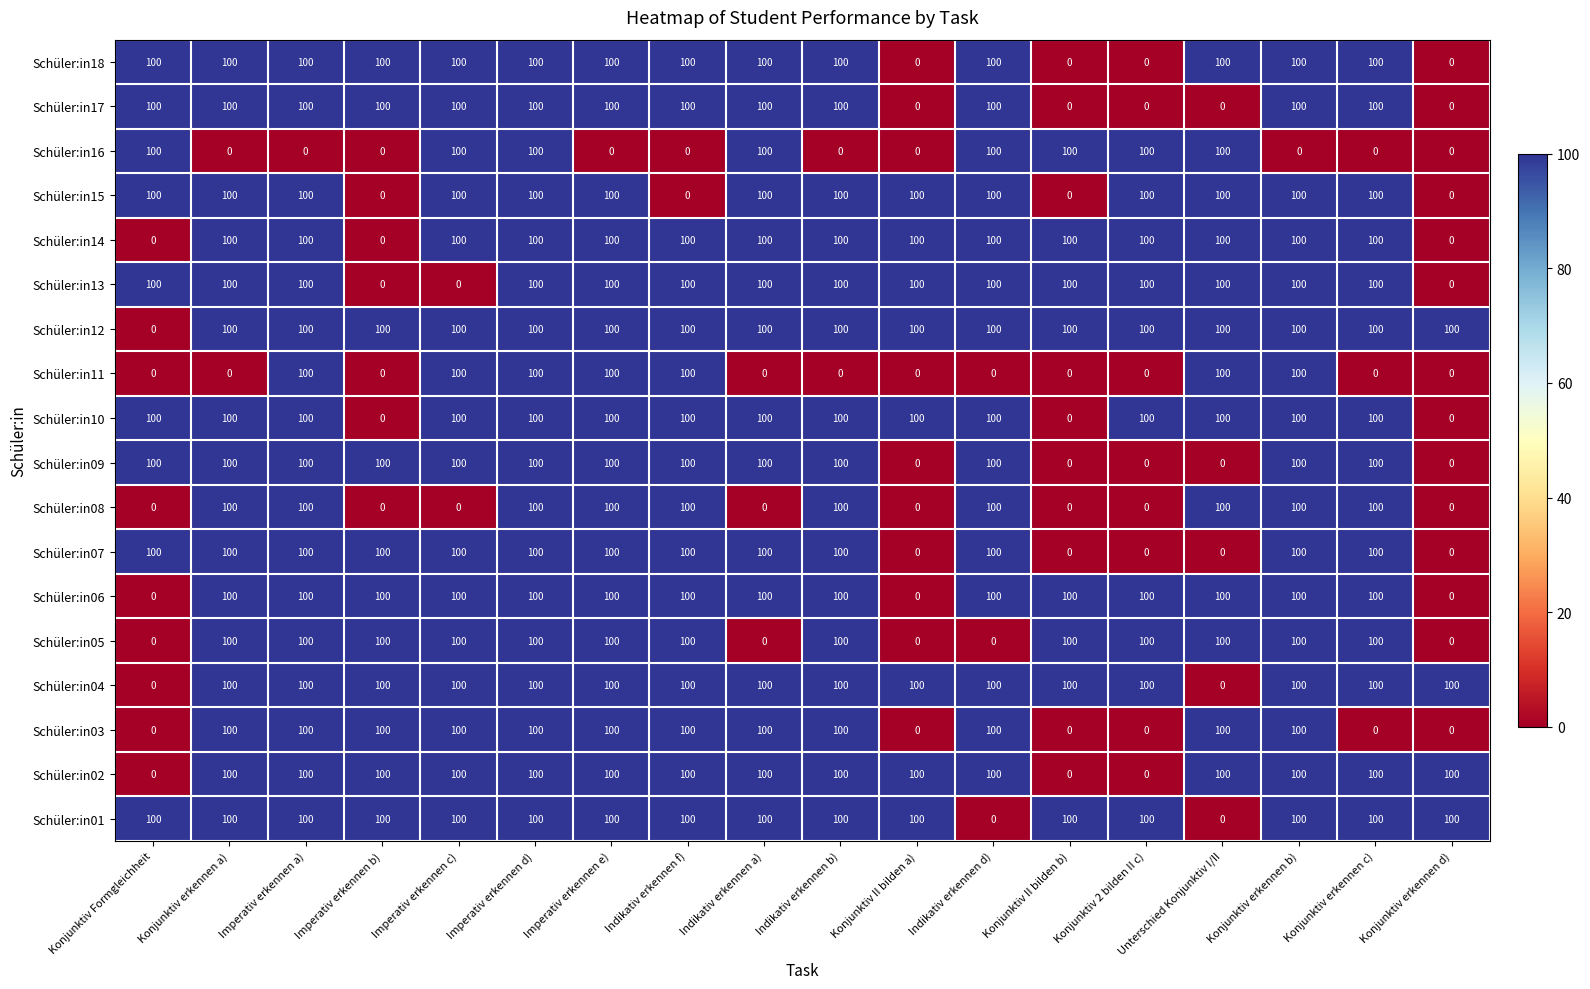

What is the average value of the Schüler:in05 series?

72